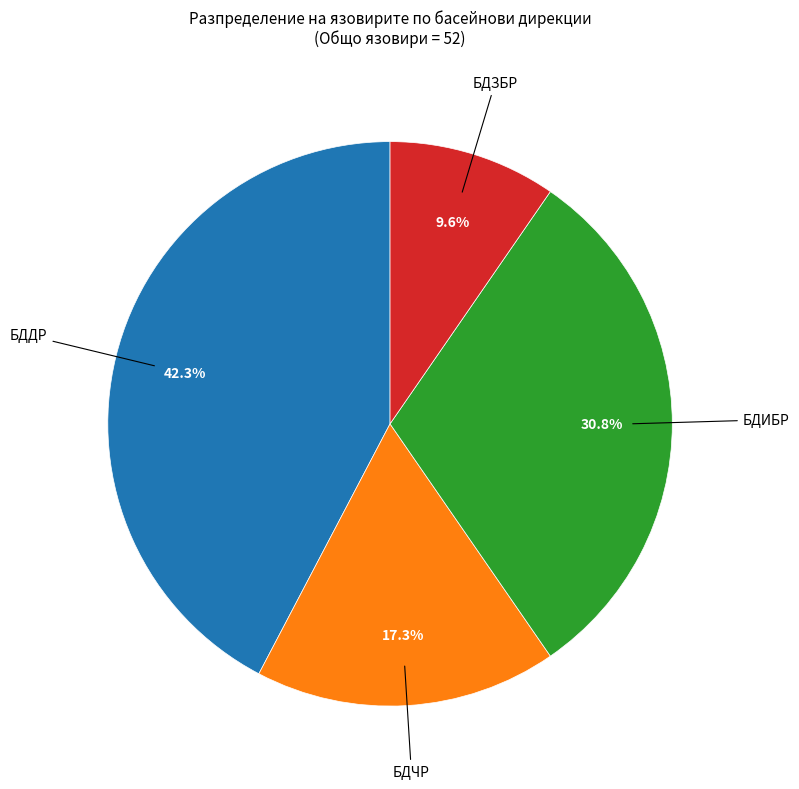

Is there any slice that represents more than half of the pie?

No